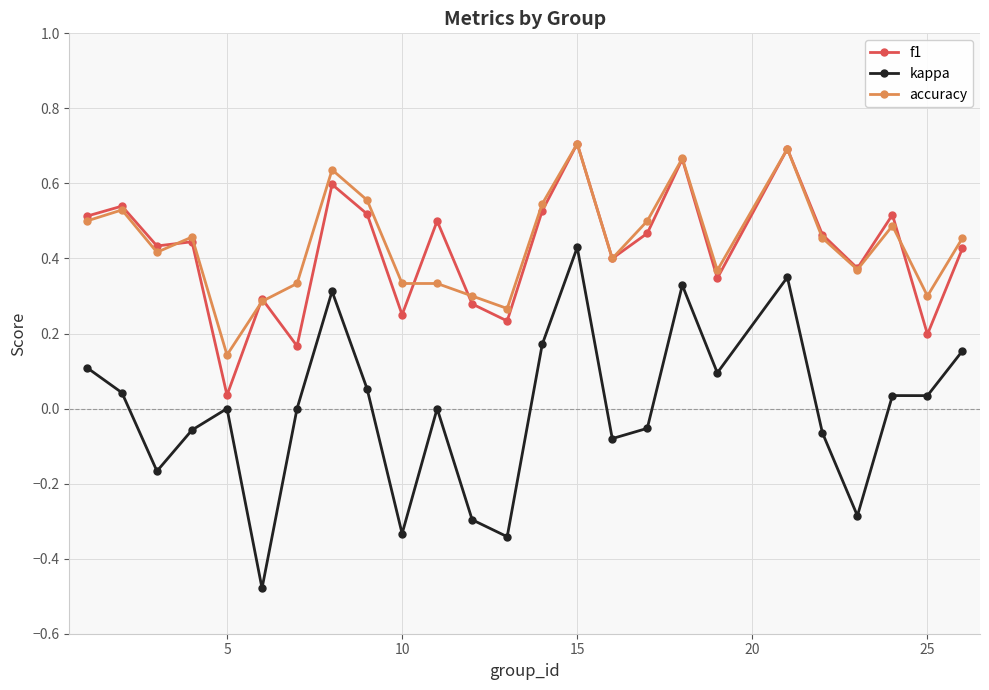

True or false: f1 and accuracy cross at least once.

True